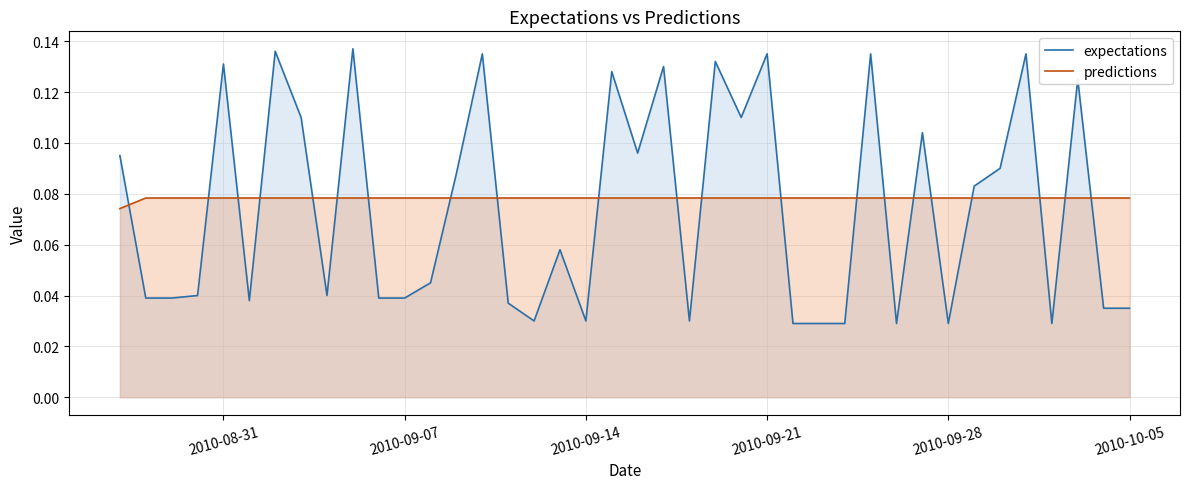

Which series has the largest range (max minus min)?

expectations